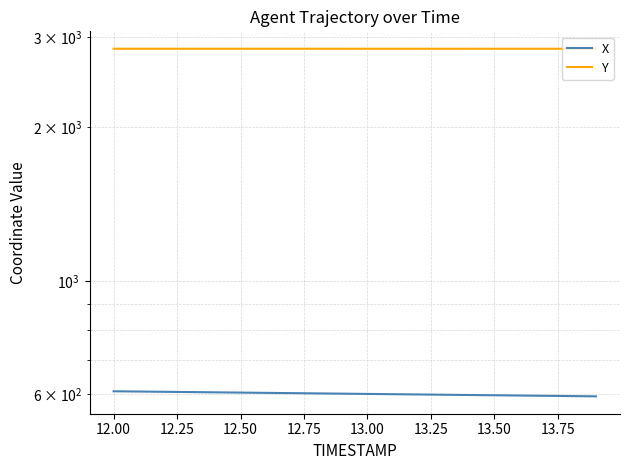

What is the sum of all Y values?

56916.4